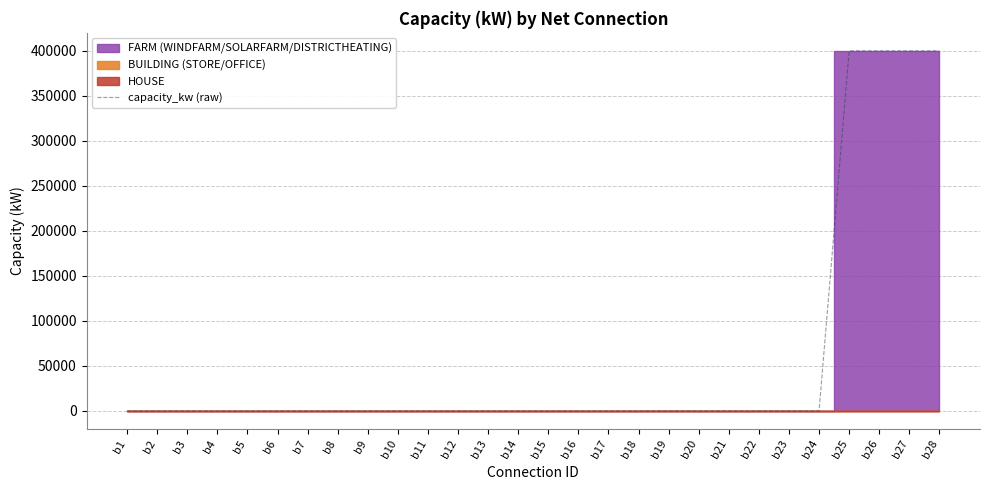

Is it true that the value at b19 is 50?

True